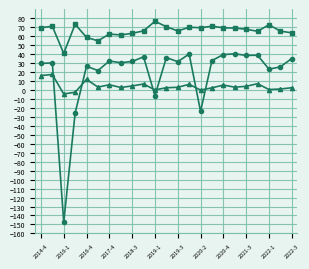

What is the maximum value shown in the chart?

76.3